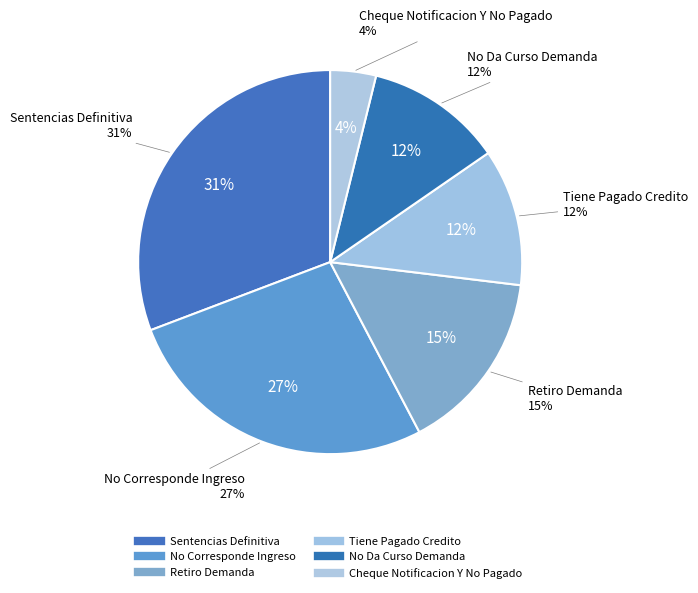

Is it true that No Corresponde Ingreso is 37% of the pie?

False